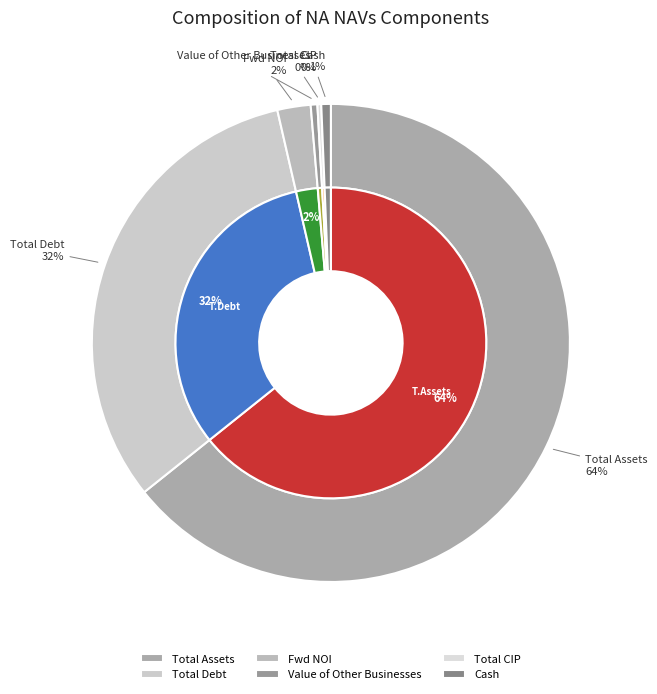

What is the largest slice in the pie chart?

Total Assets